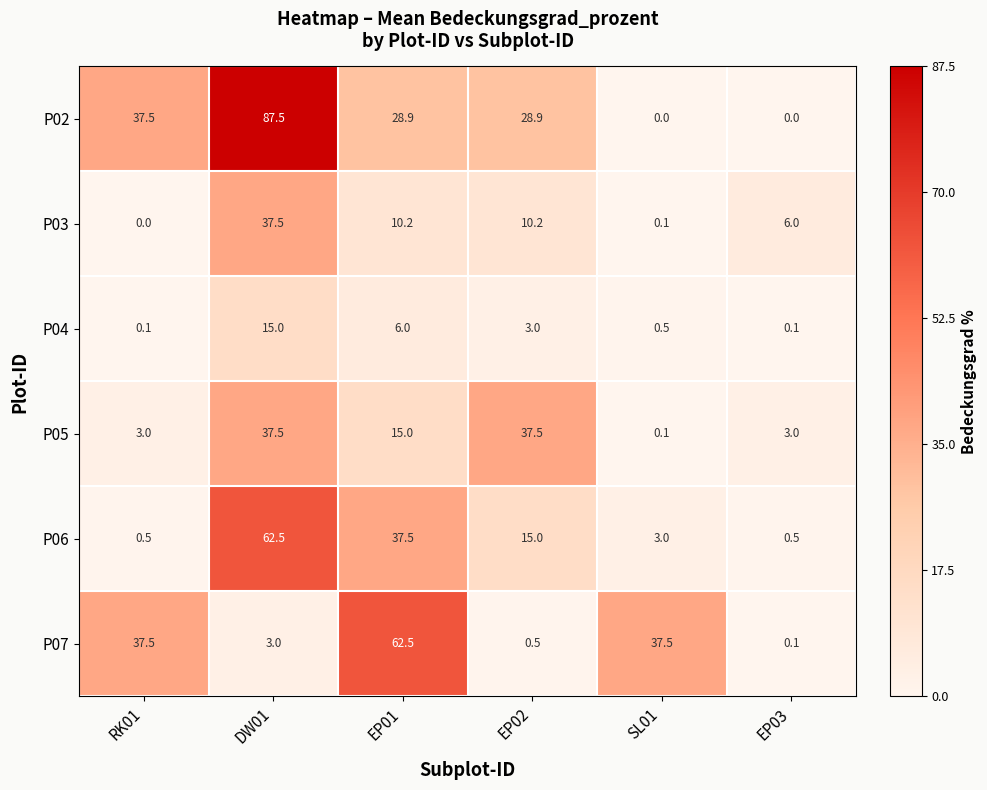

The value of P02 at EP03 is 0.0. True or false?

True